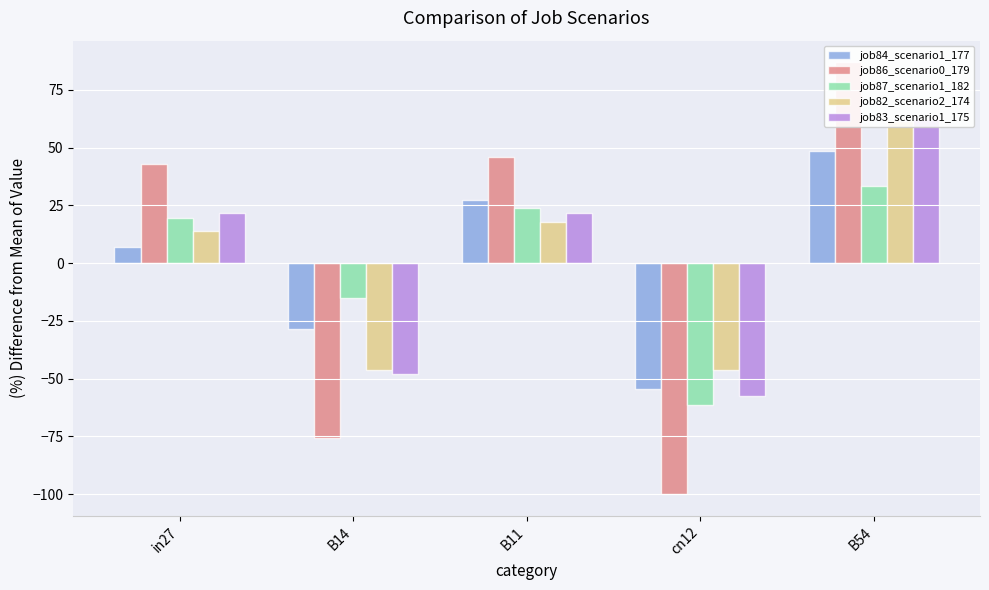

Rank the series at B11 from highest to lowest value.

job86_scenario0_179, job84_scenario1_177, job87_scenario1_182, job83_scenario1_175, job82_scenario2_174